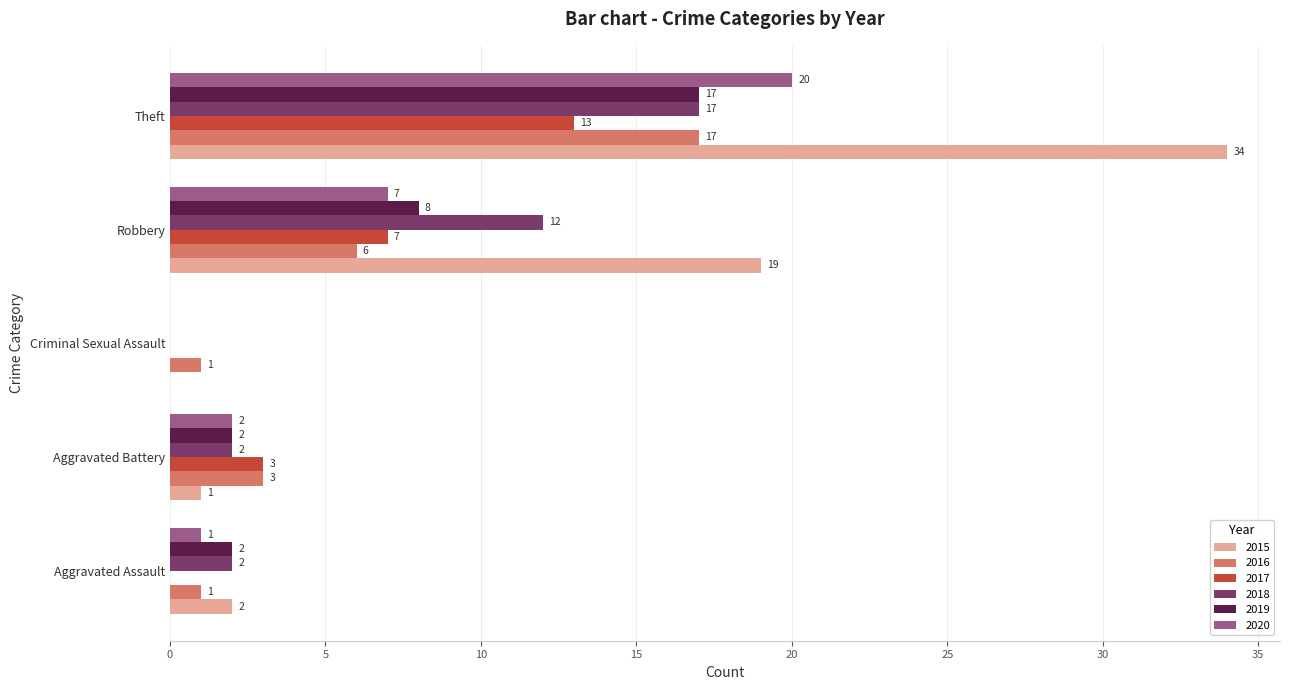

At which category is the sum across all series the highest?

Theft